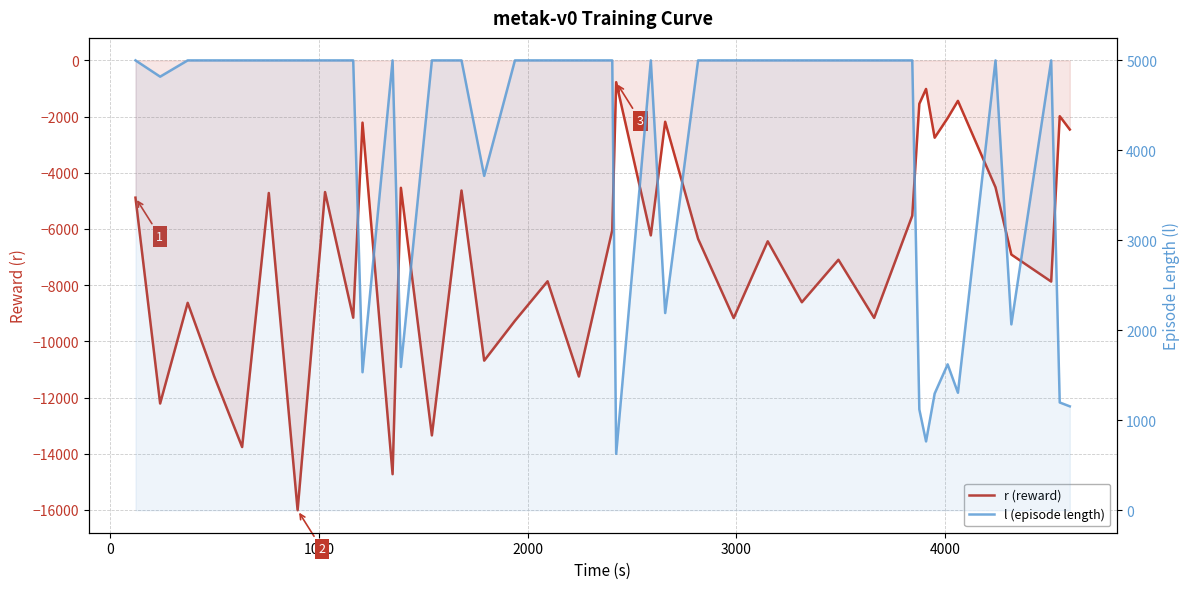

How many lines are shown in the chart?

2